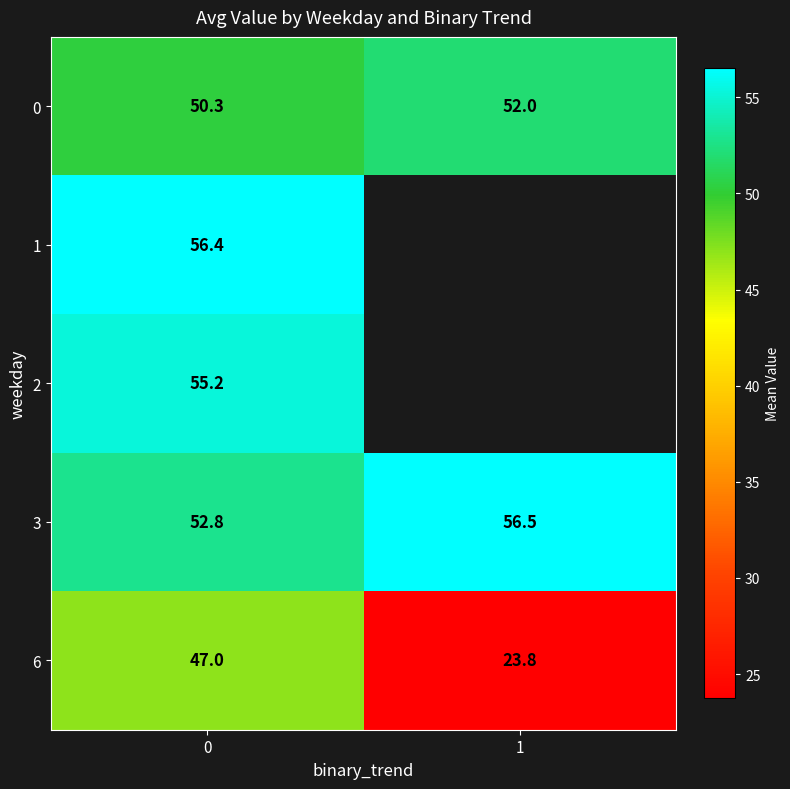

Which series has the largest range (max minus min)?

6